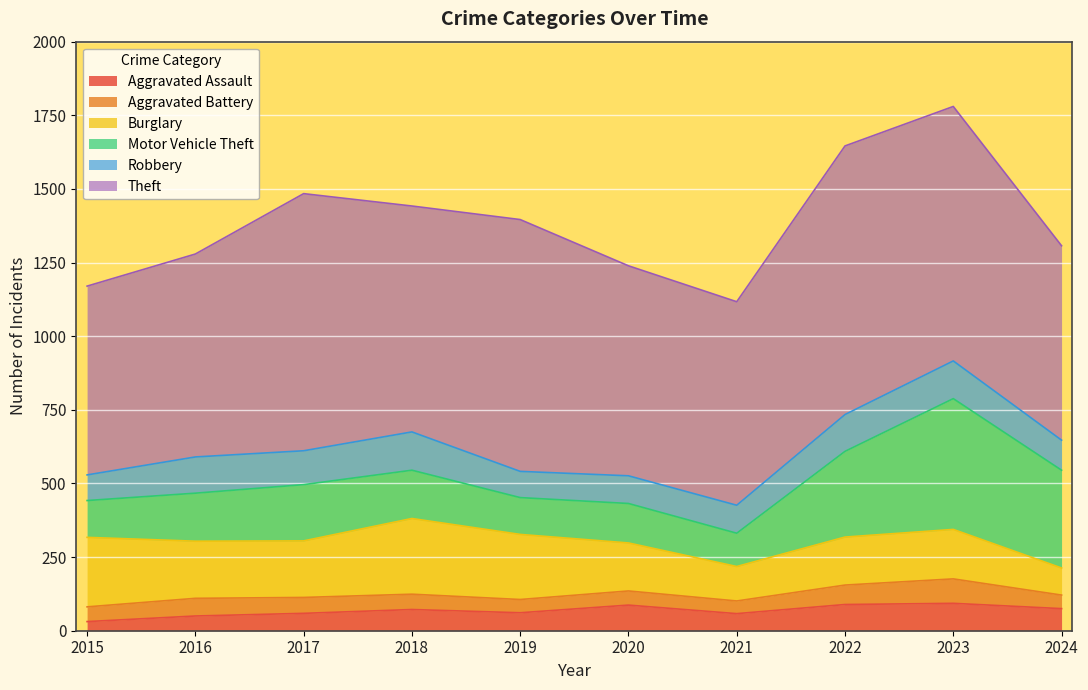

The Motor Vehicle Theft series shows 172 at 2015. True or false?

False